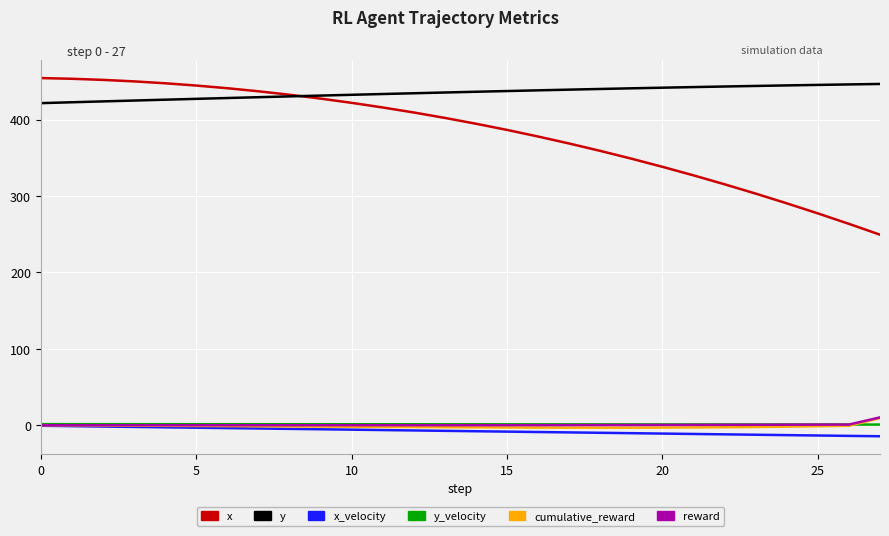

True or false: reward and x cross at least once.

False